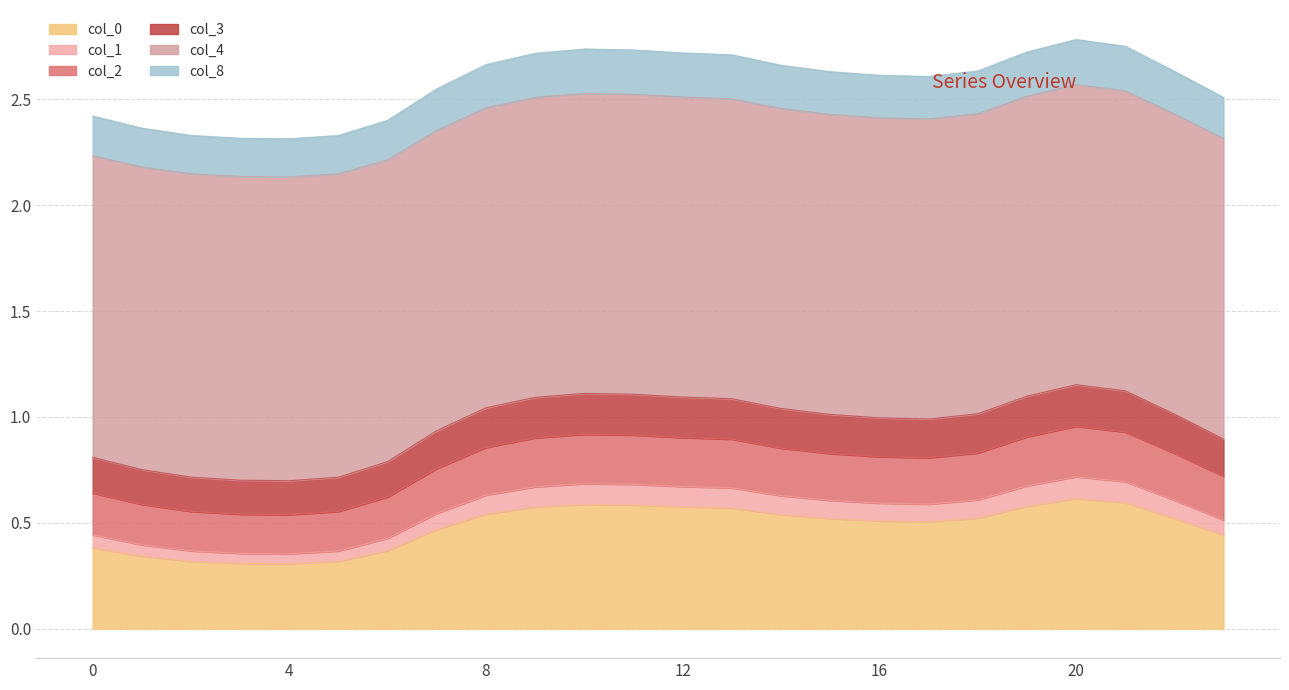

What is the value of the 1 point at the 2nd from the left?

0.4